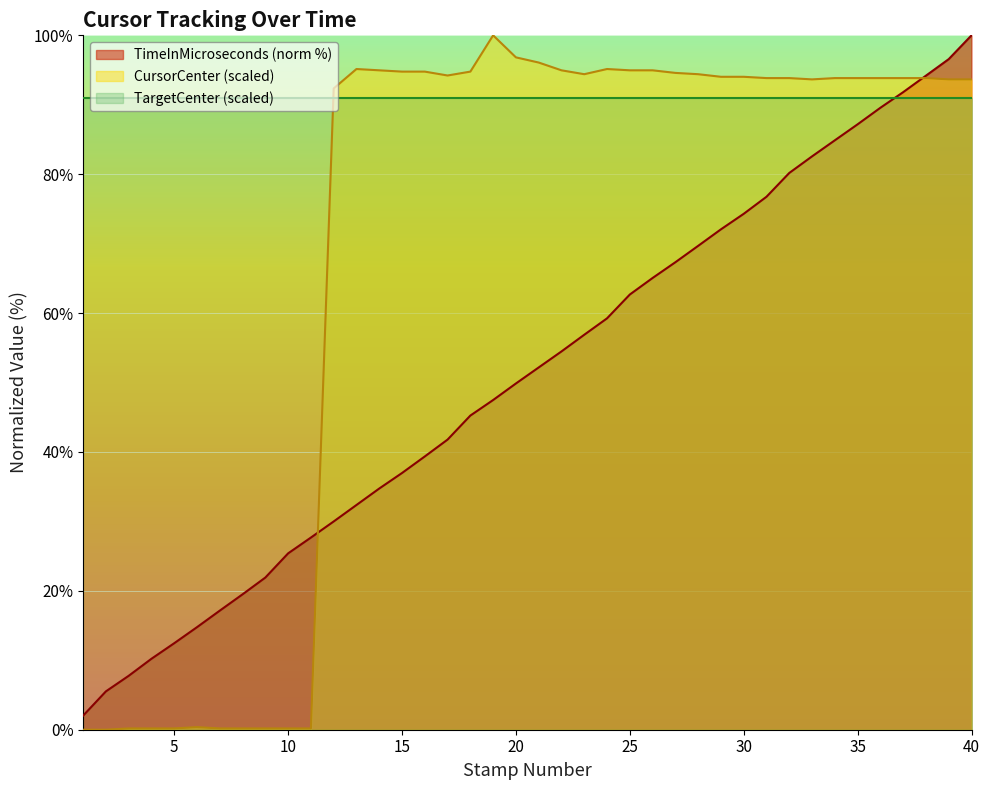

Is it true that TimeInMicroseconds (norm %) equals 15.1 at 10?

False